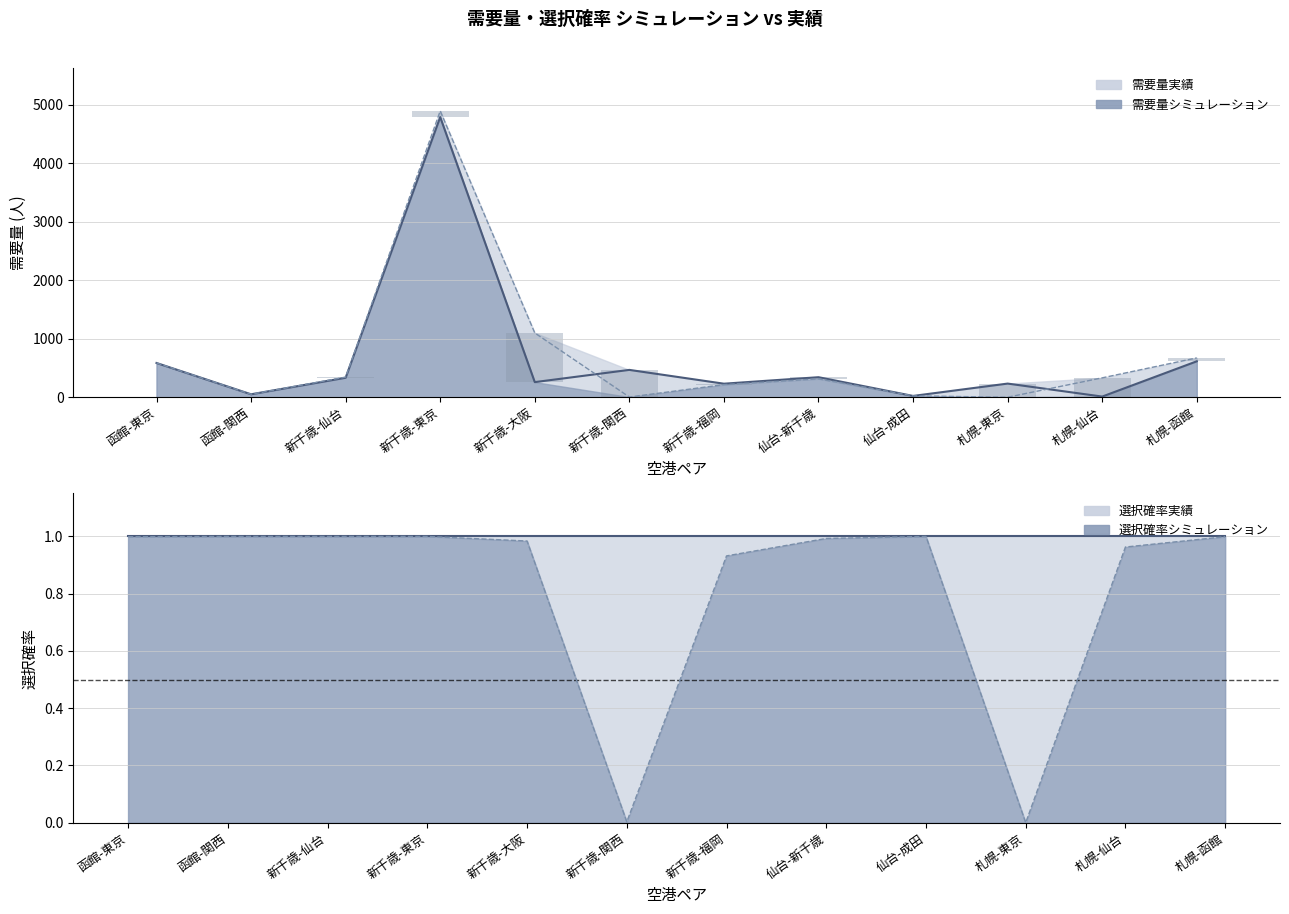

The value of 選択確率シミュレーション at 新千歳-仙台 is 1.4. True or false?

False